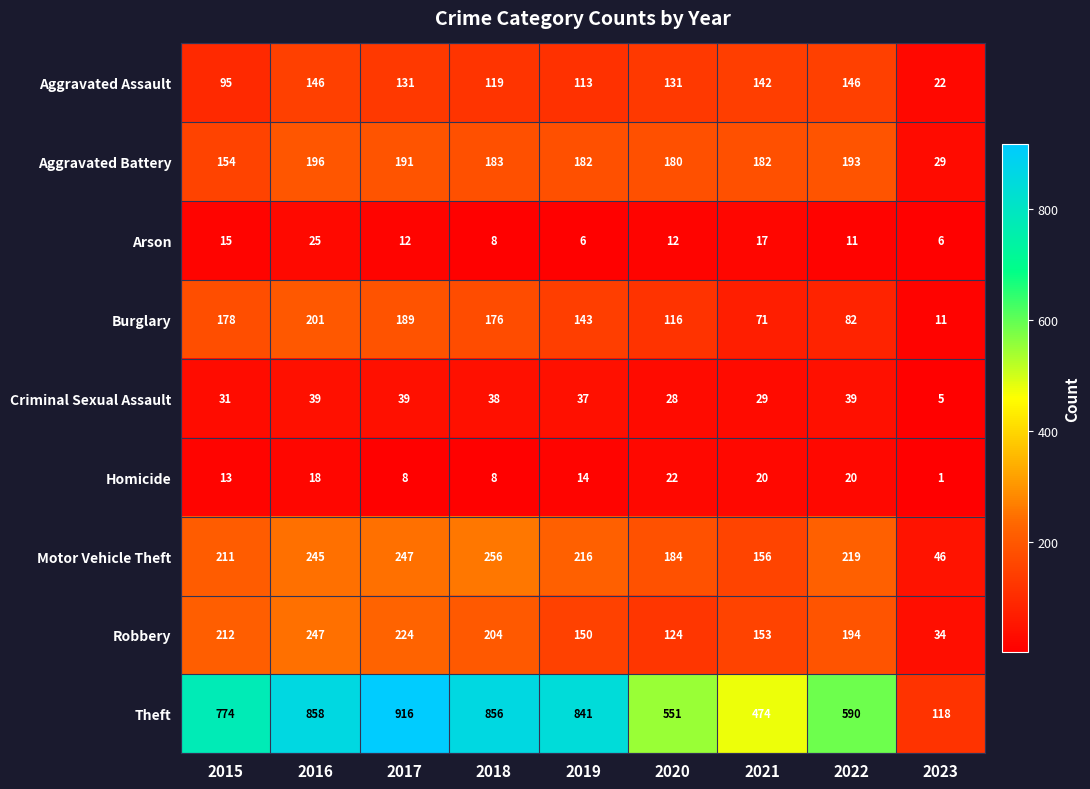

What is the difference between the Robbery values at 2020 and 2021?

29